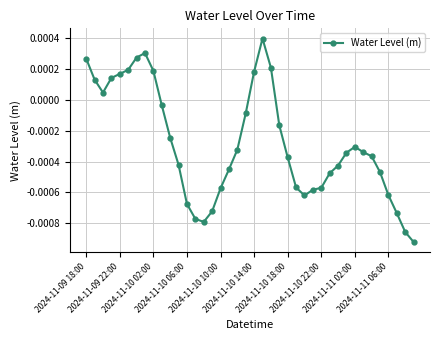

True or false: the data has more than 2 interior local peaks.

True